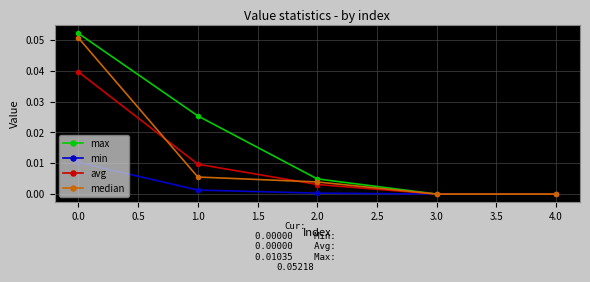

Between 1.0 and 3.0, which series saw the biggest shift?

max